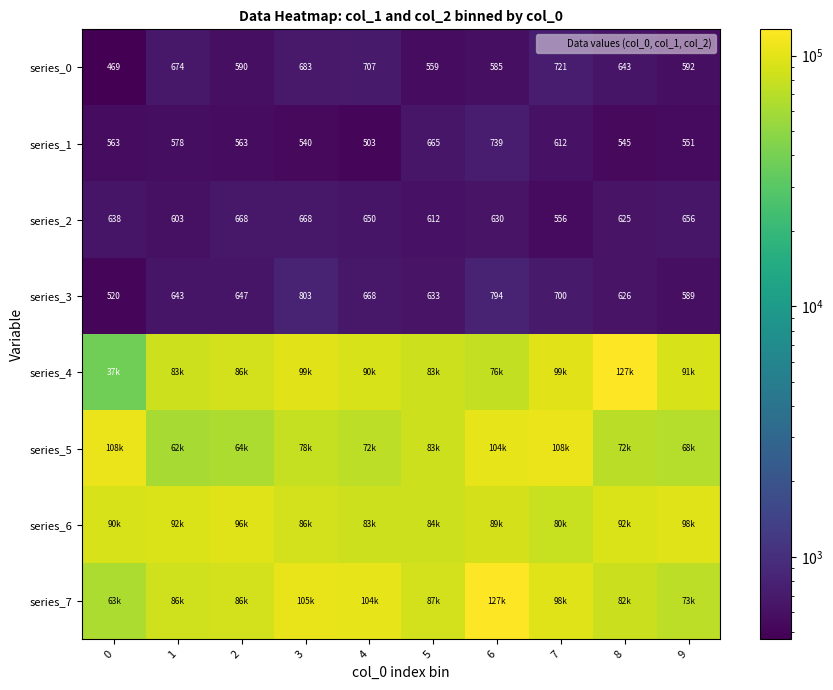

What is the total value across all series at 2?

334943